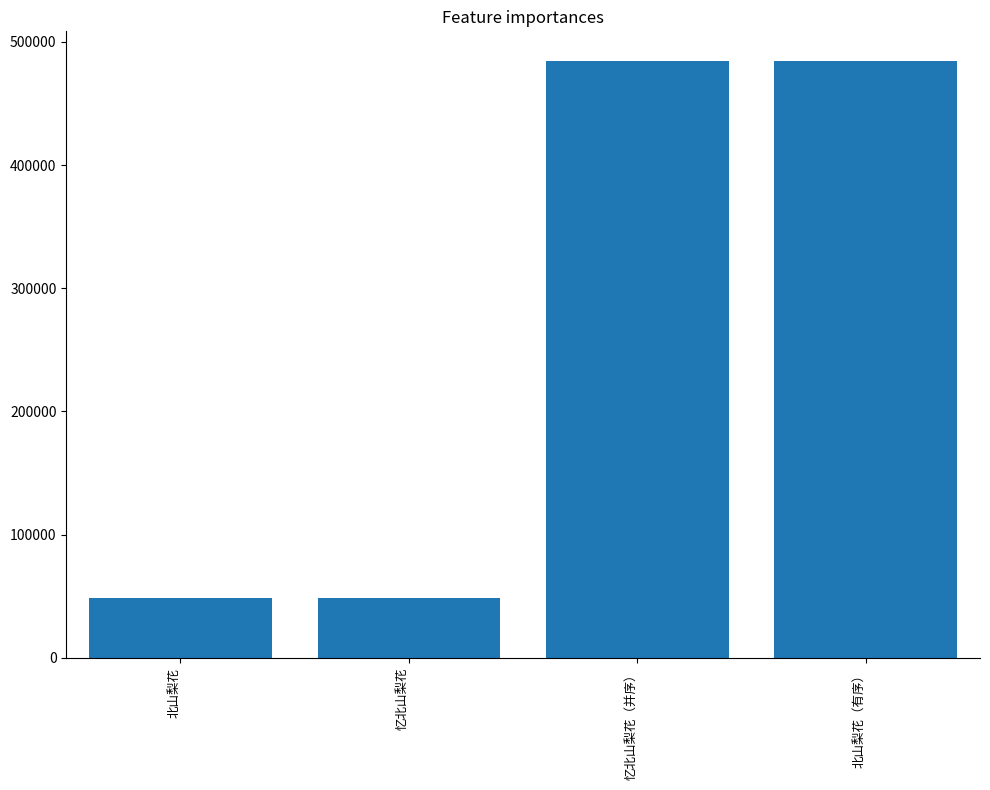

What is the label of the 4th bar from the right?

北山梨花